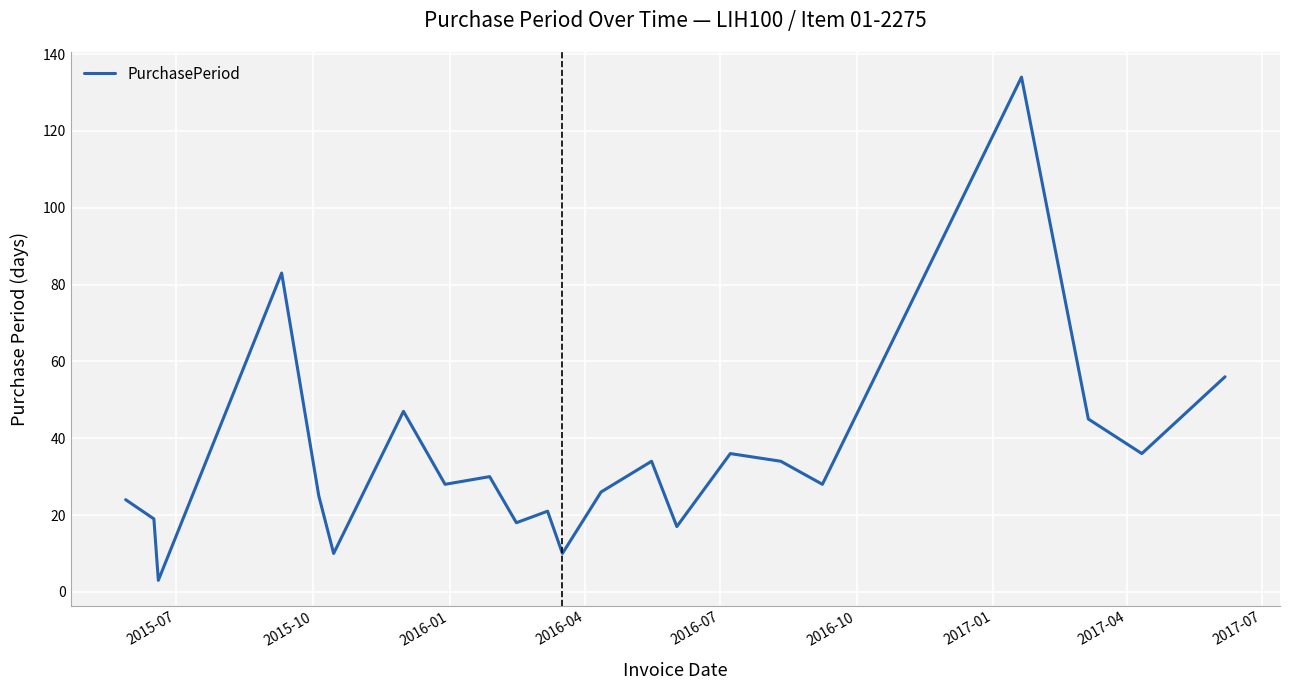

What is the difference between the maximum and minimum values?

131